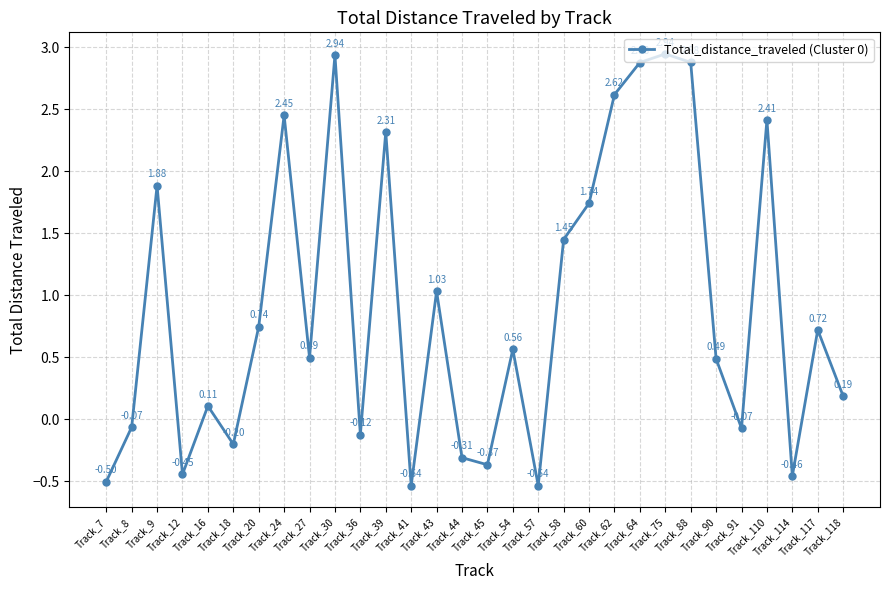

How many points are higher than both their immediate neighbors (excluding endpoints)?

10